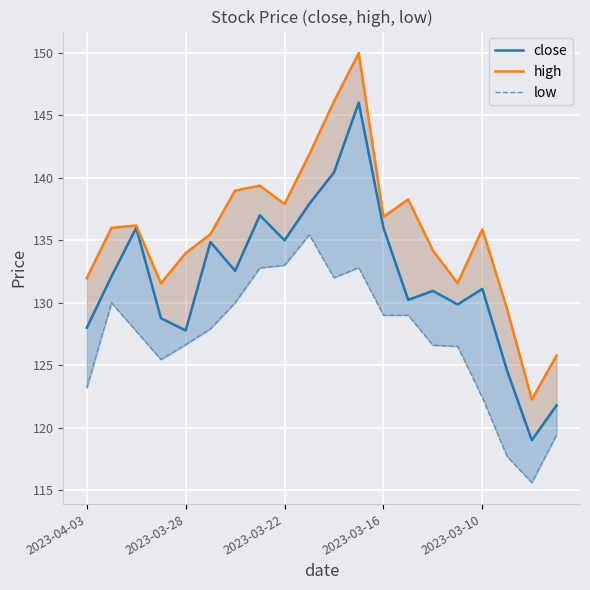

True or false: low and close intersect in this chart.

False